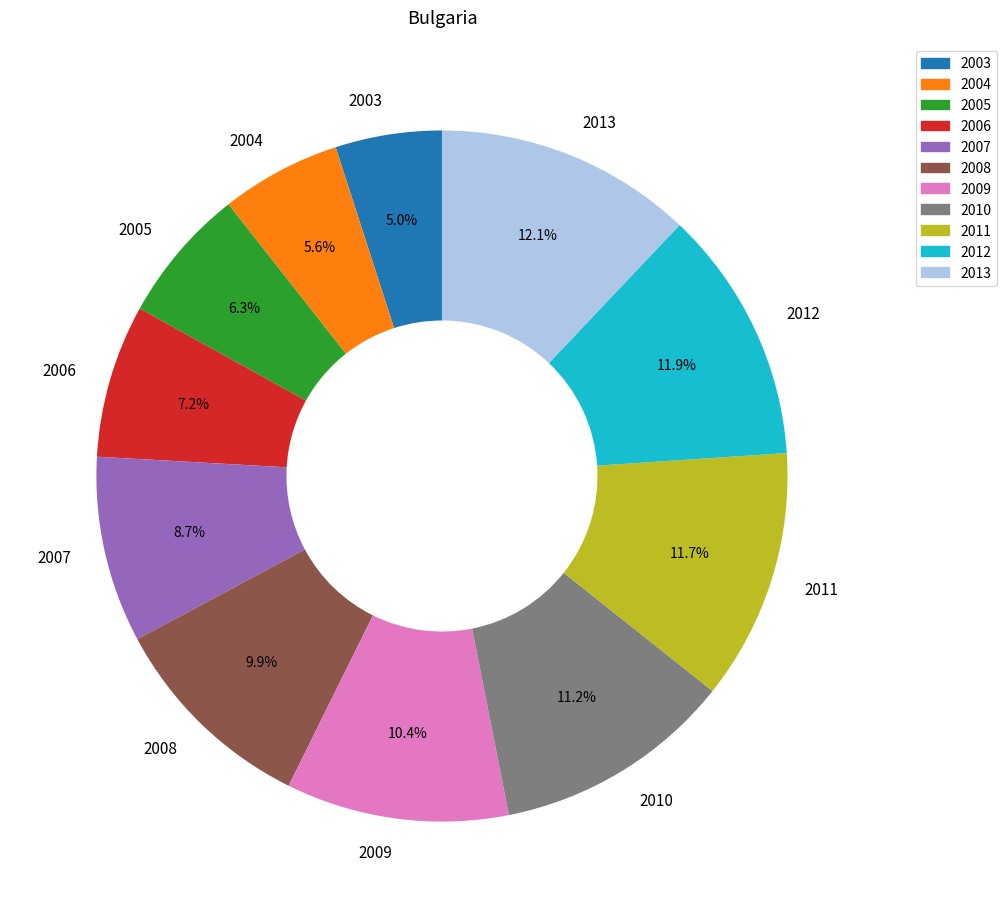

What is the smallest slice in the pie chart?

2003